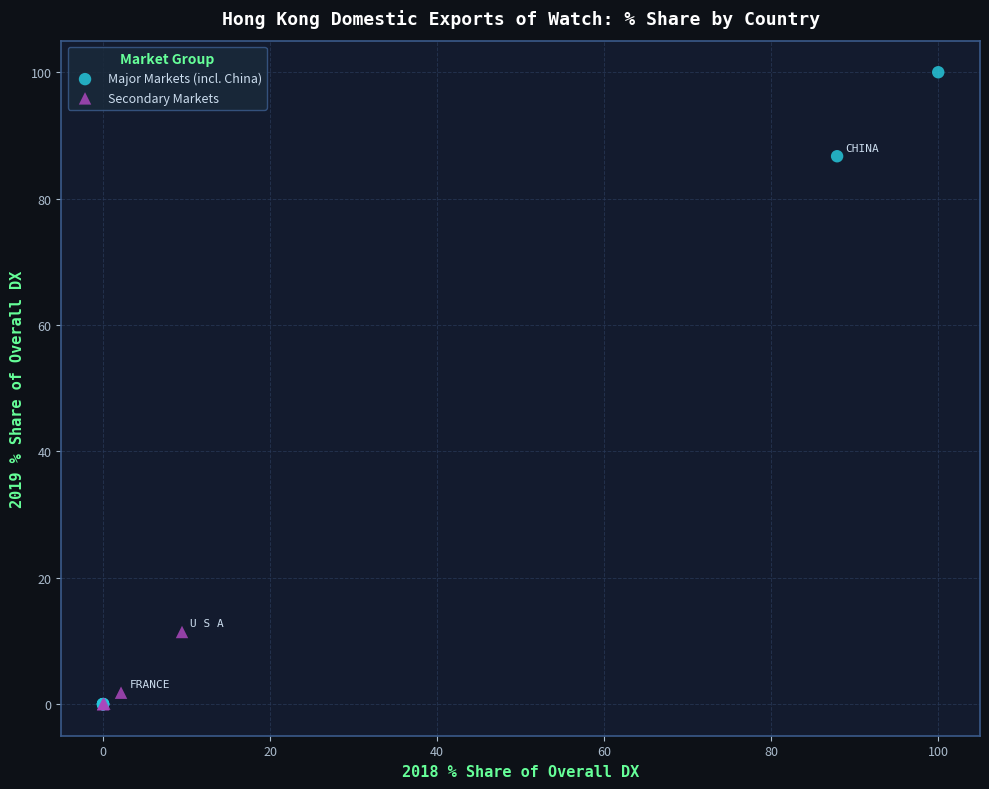

Which series contains the highest Y value?

Major Markets (incl. China)